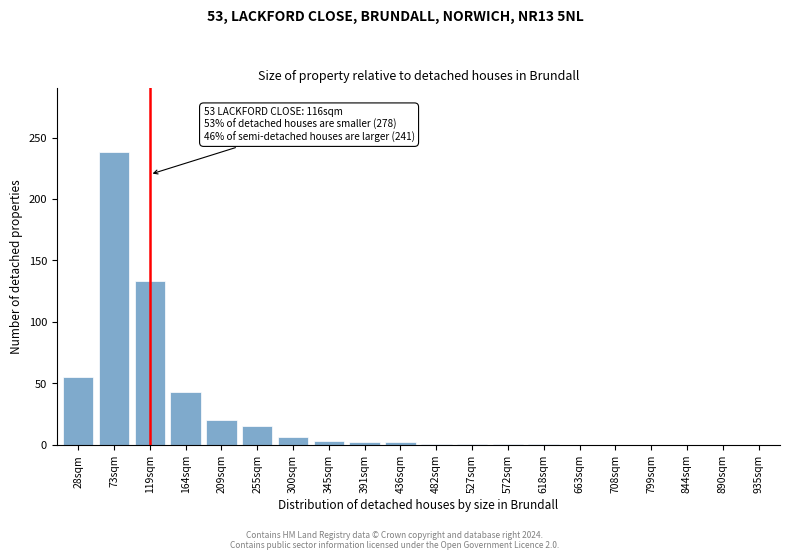

Where is the data nearest to the value 119?

119sqm